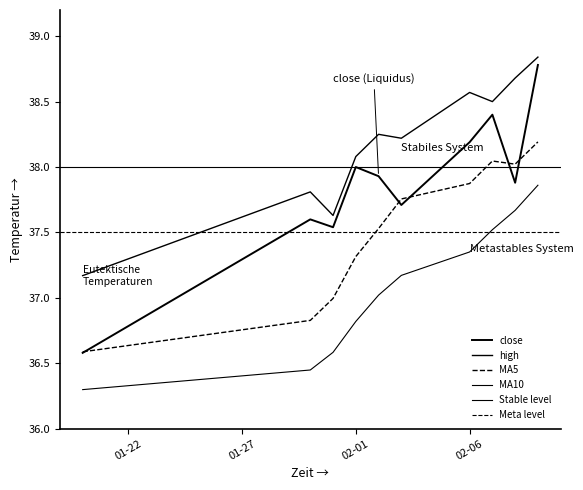

Where does the MA5 series first go above 37?

02-01